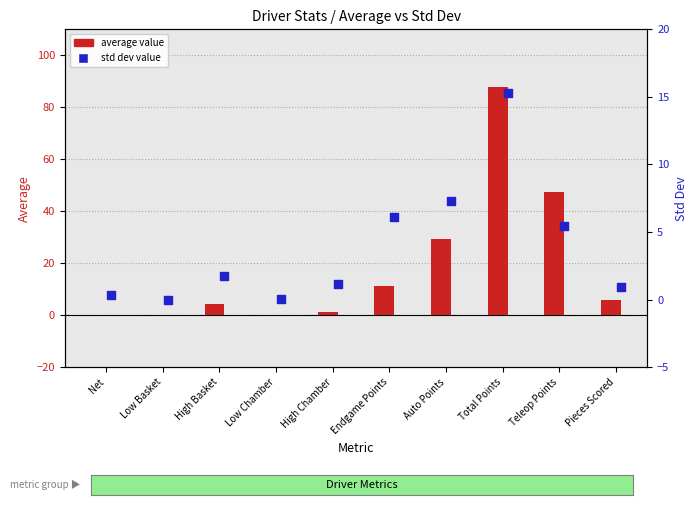

At how many categories does at least one series exceed 56?

1